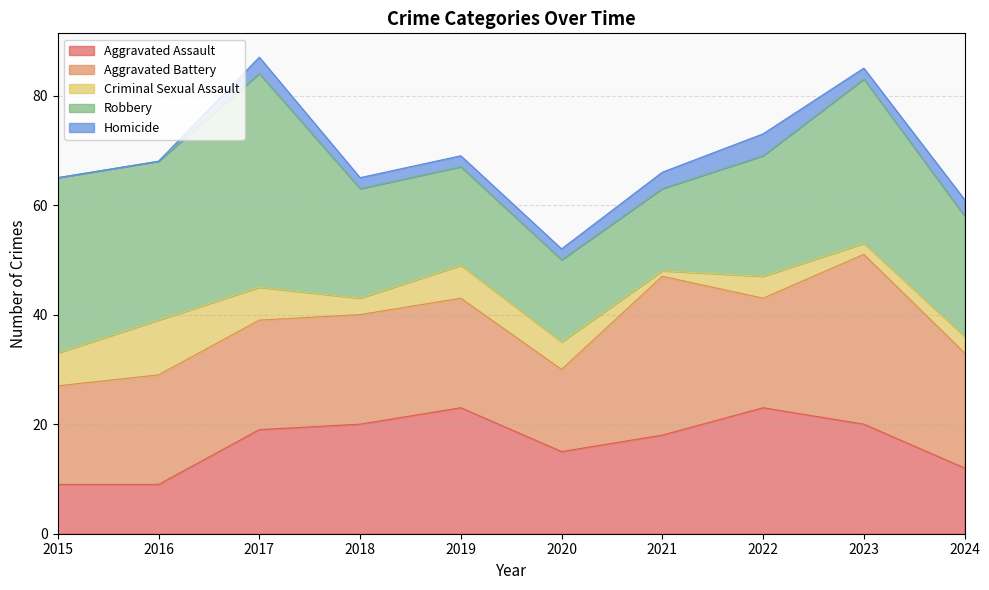

What are all the series names shown in the legend?

Aggravated Assault, Aggravated Battery, Criminal Sexual Assault, Robbery, Homicide